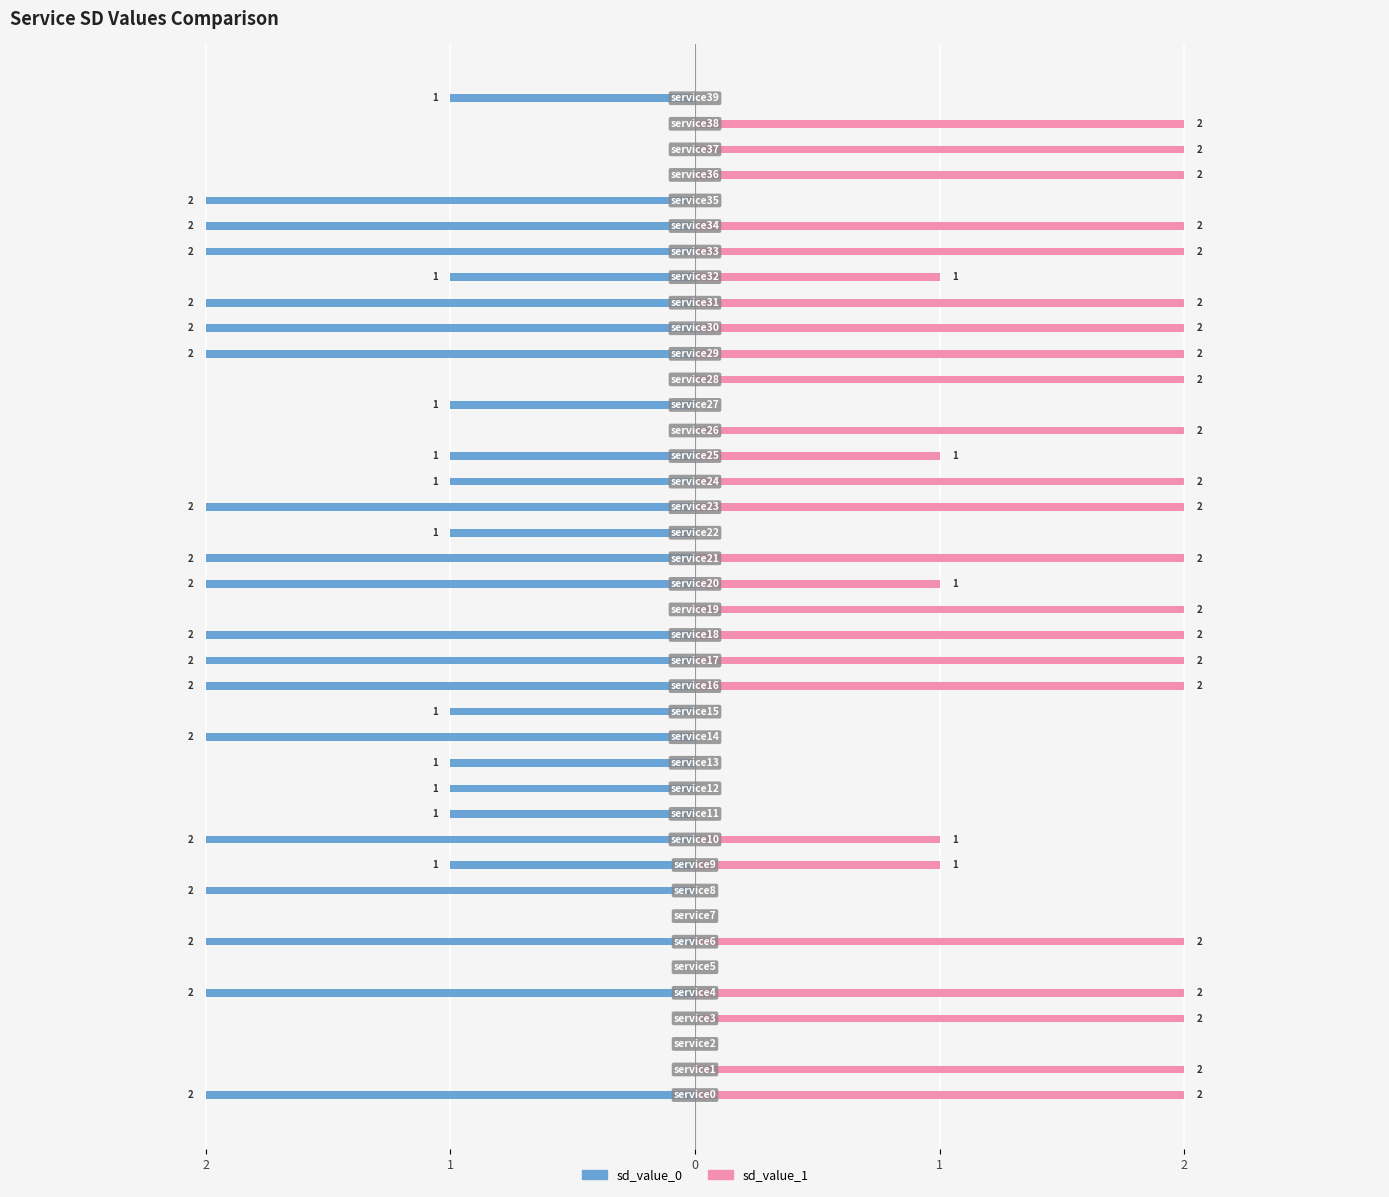

Rank the series by their maximum value, from lowest to highest.

sd_value_0, sd_value_1